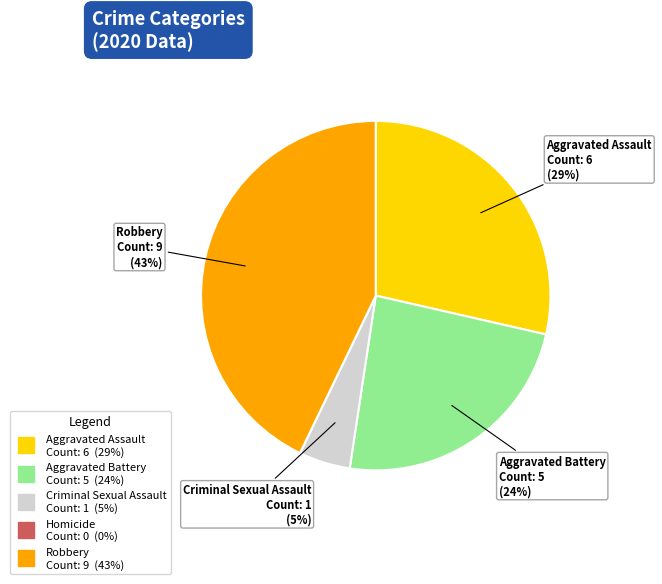

What percentage is the Aggravated Battery slice, to the nearest percent?

24%